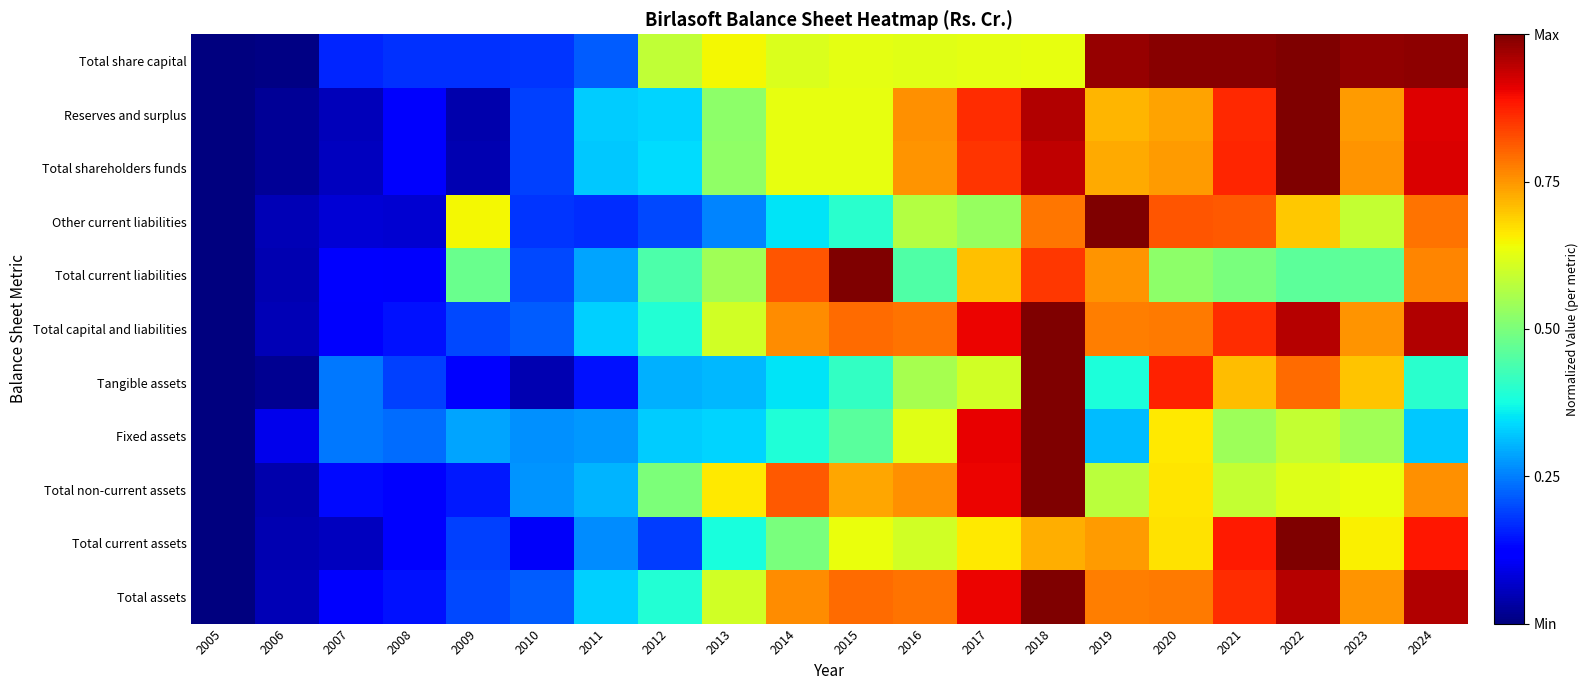

Which series changed the most between 2010 and 2013?

Total share capital